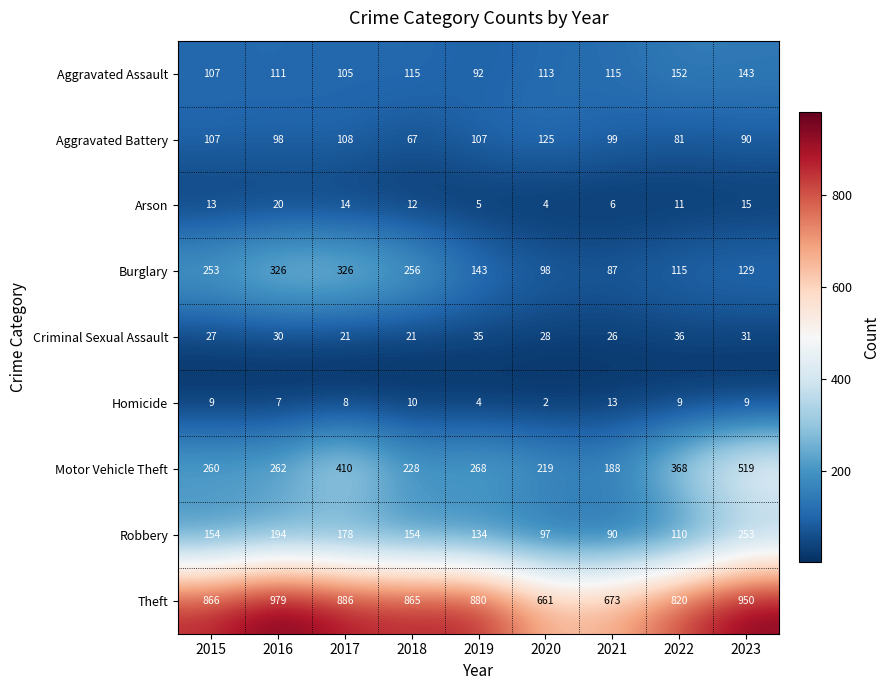

What is the average value of the Aggravated Battery series?

98